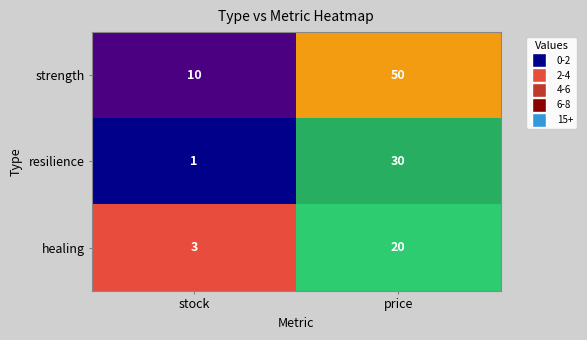

At price, list the series in order from smallest to largest.

healing, resilience, strength